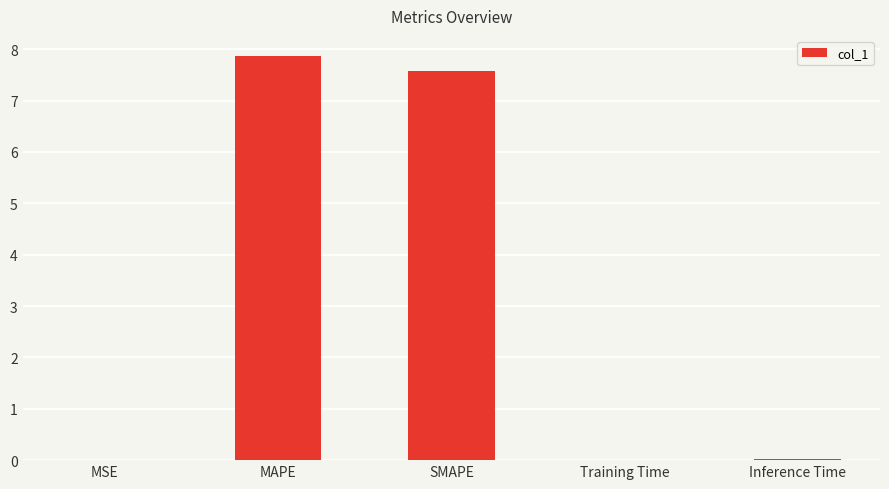

What is the greatest value displayed?

7.9